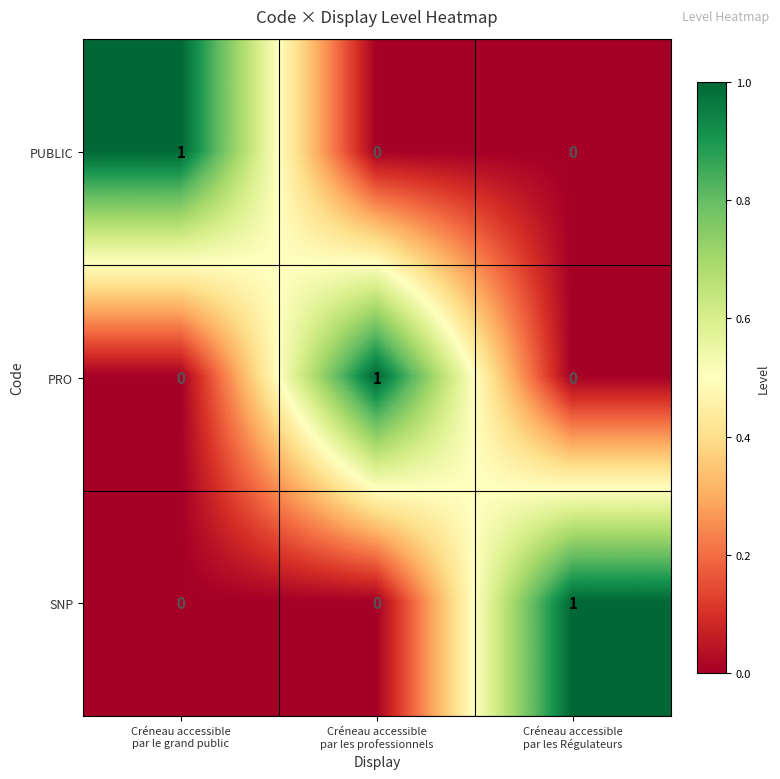

Count the SNP values in the range 0 to 1.

3